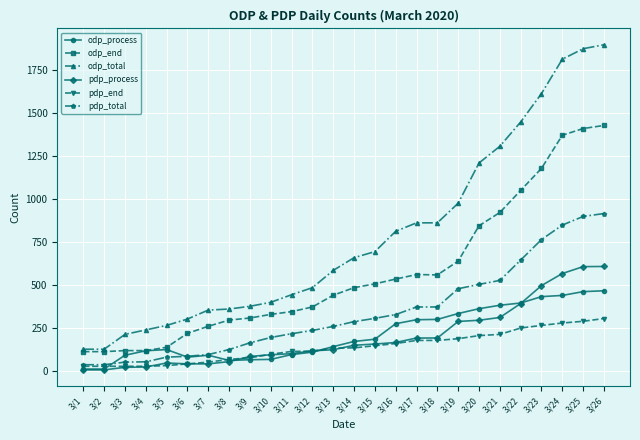

Which series ends up on top after the final intersection of pdp_end and pdp_process?

pdp_process